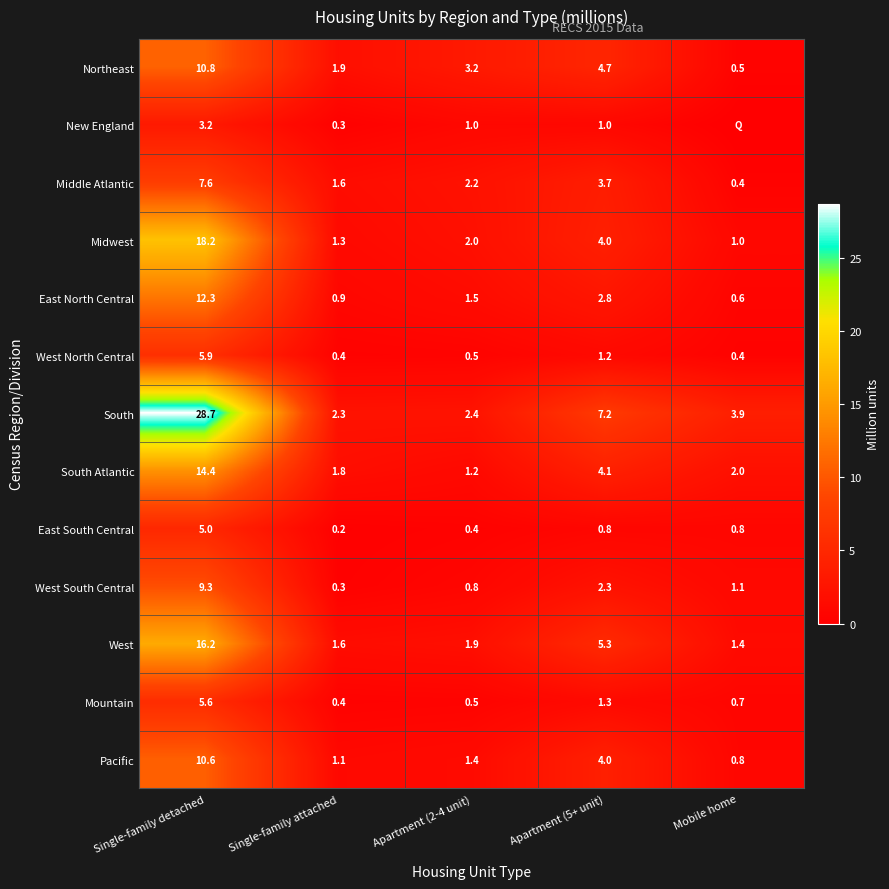

The Middle Atlantic series shows 2.2 at Apartment (2-4 unit). True or false?

True